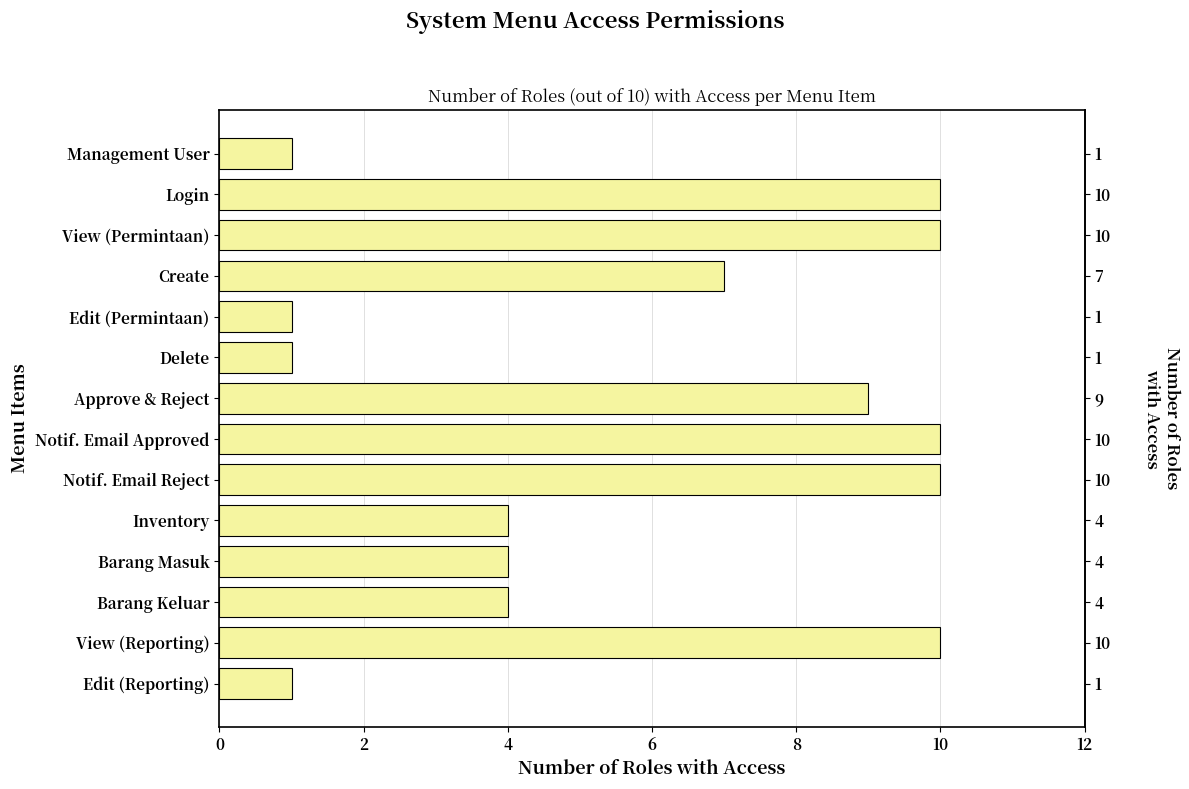

Where does the data first go above 7?

Login